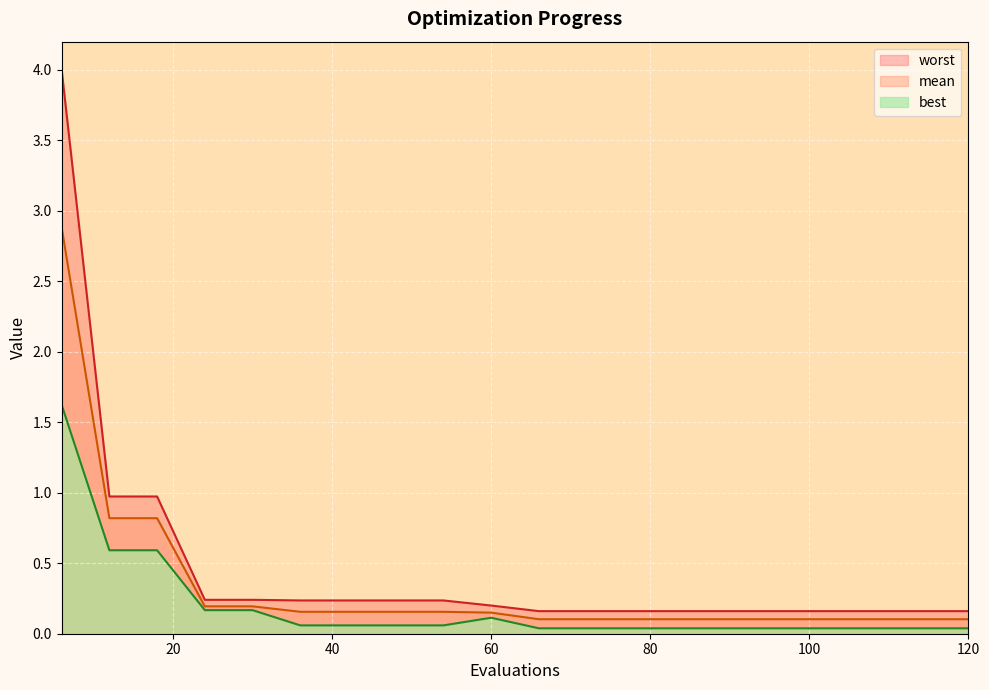

Read the worst value at 108.

0.2